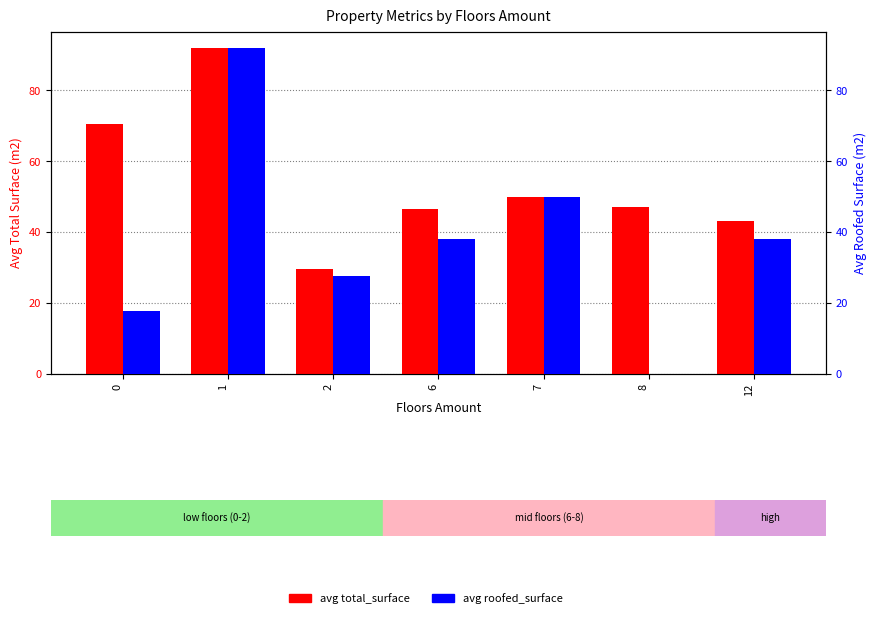

What is the value of the avg total_surface bar at the 2nd from the left?

92.0